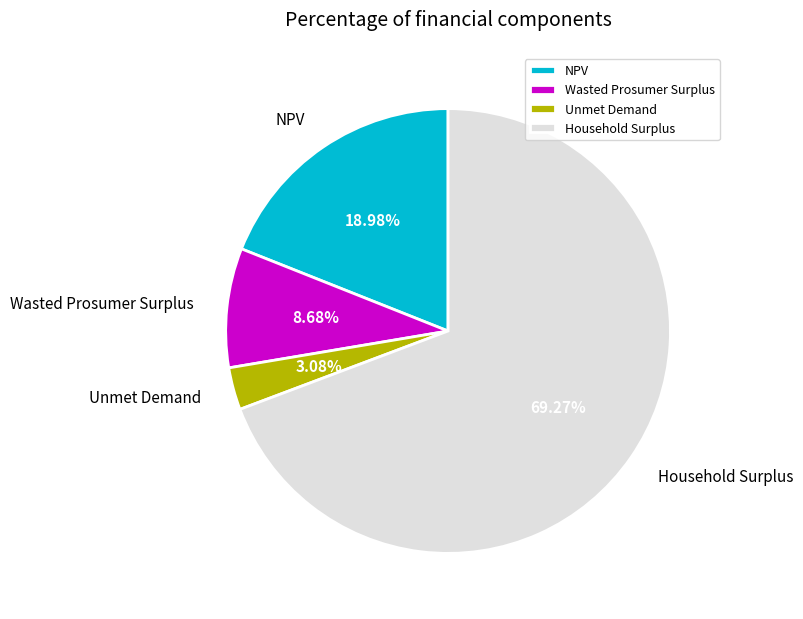

What is the ratio of the value at Wasted Prosumer Surplus to the value at Unmet Demand?

2.8